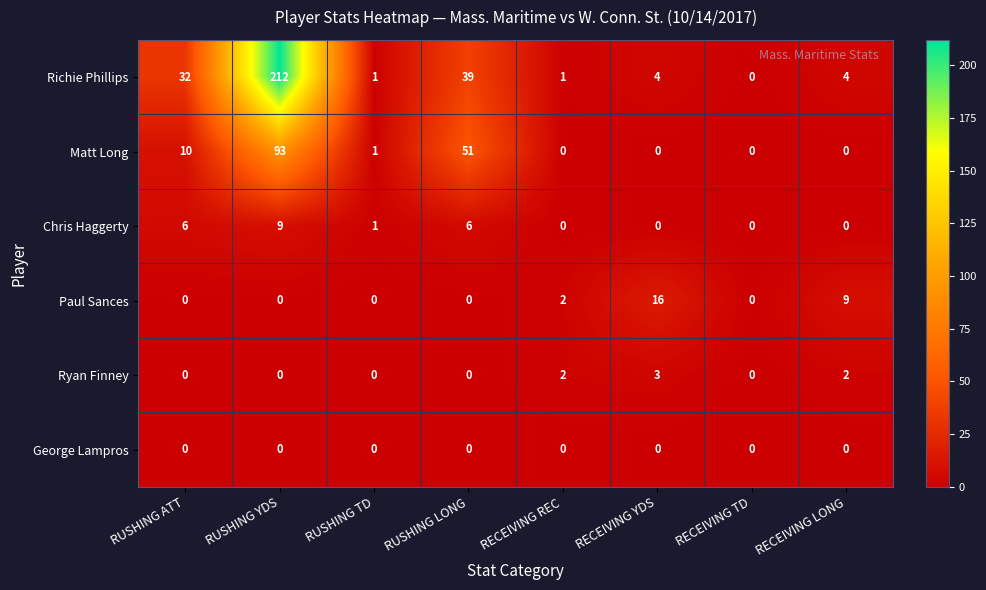

The value of Chris Haggerty at RUSHING LONG is 10. True or false?

False